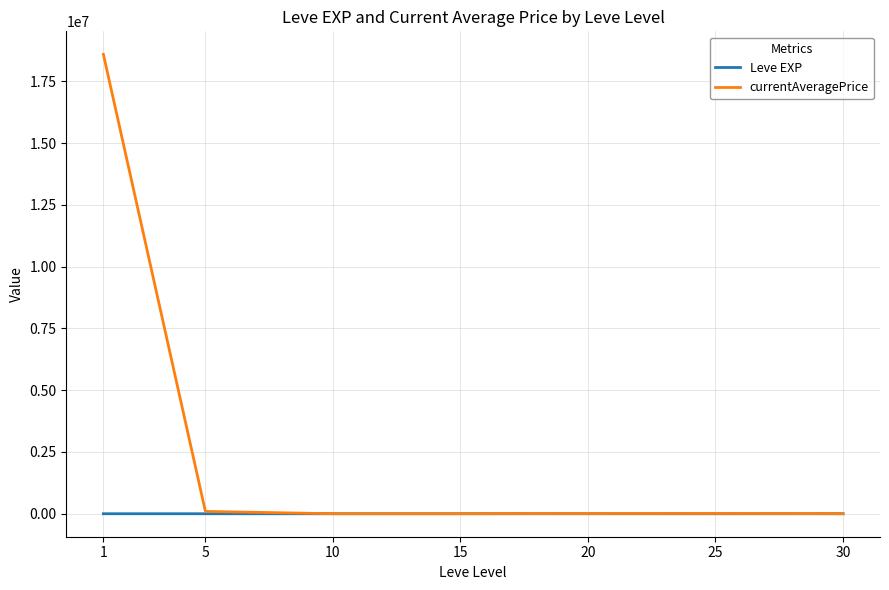

What is the highest value of the currentAveragePrice series?

18591655.0